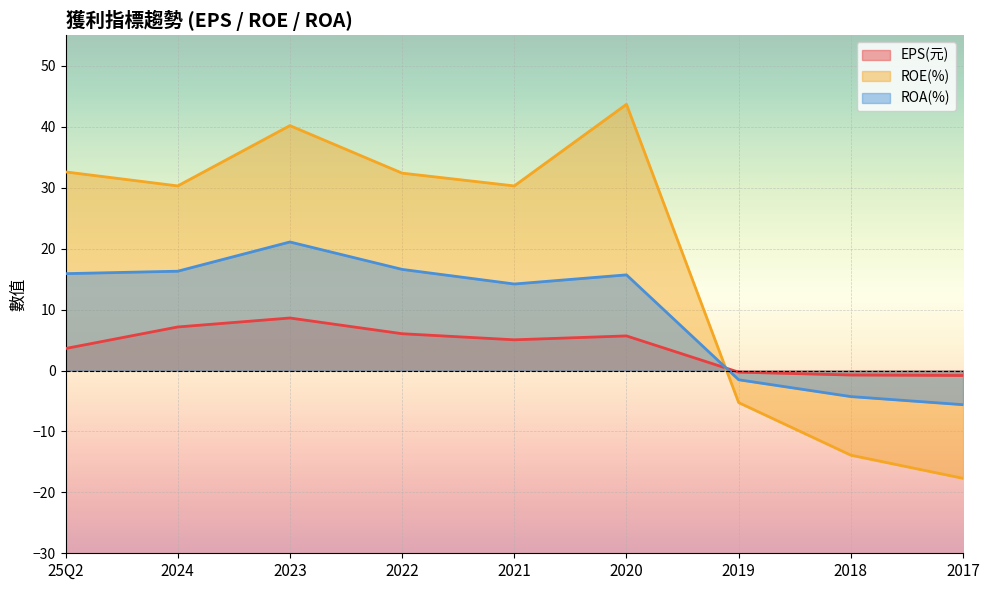

What is the difference between the maximum and minimum values in the ROA(%) series?

26.7